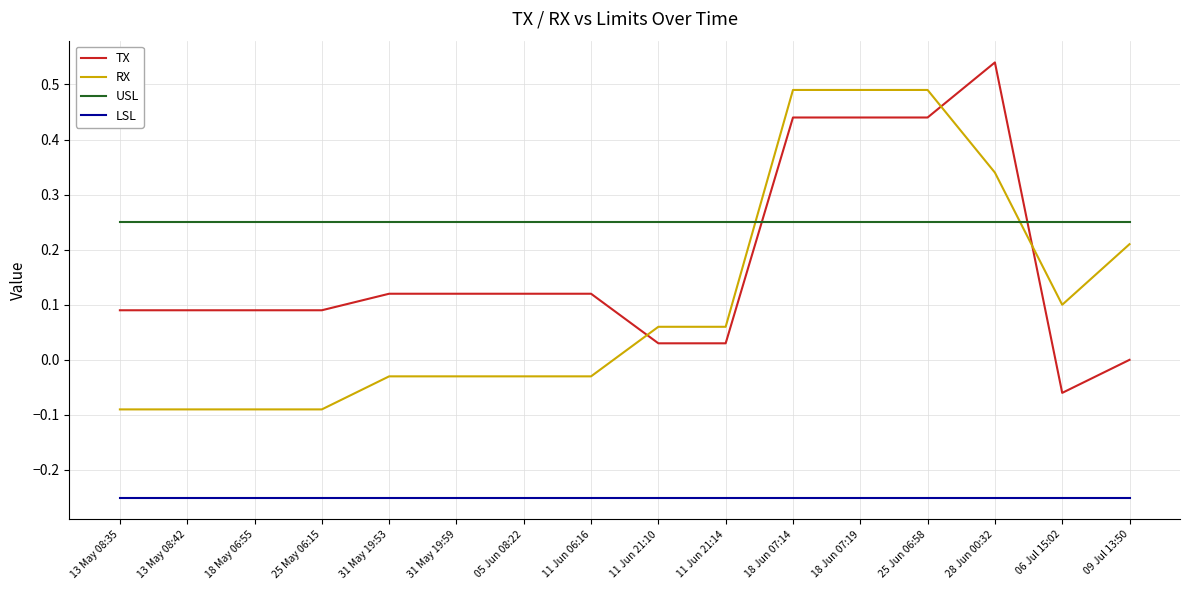

Which series changed the most between 31 May 19:59 and 18 Jun 07:14?

RX